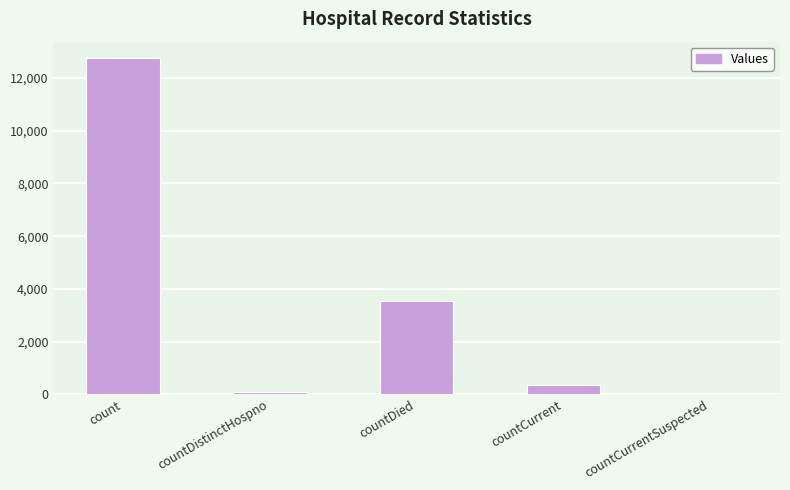

Approximately how many times larger is the value at count compared to countCurrent?

36.3